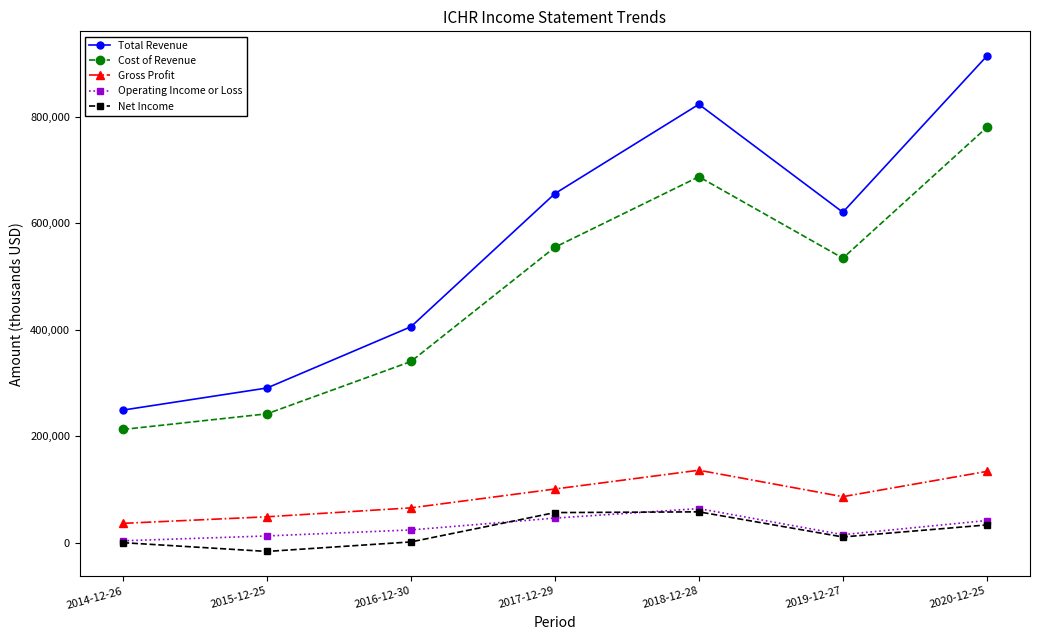

In Net Income, how many points are lower than both neighbors (excluding endpoints)?

2